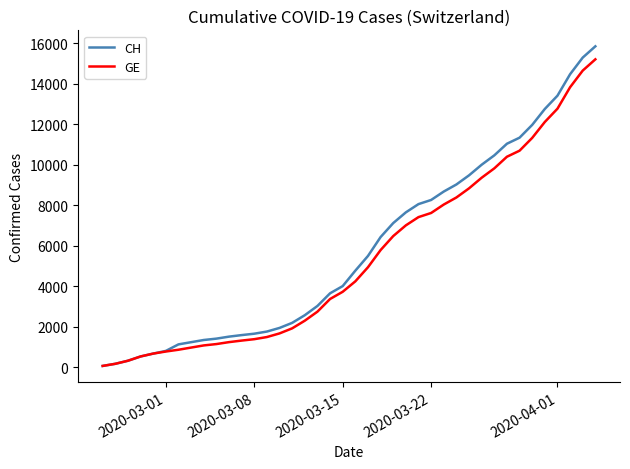

Which series has the largest range (max minus min)?

CH